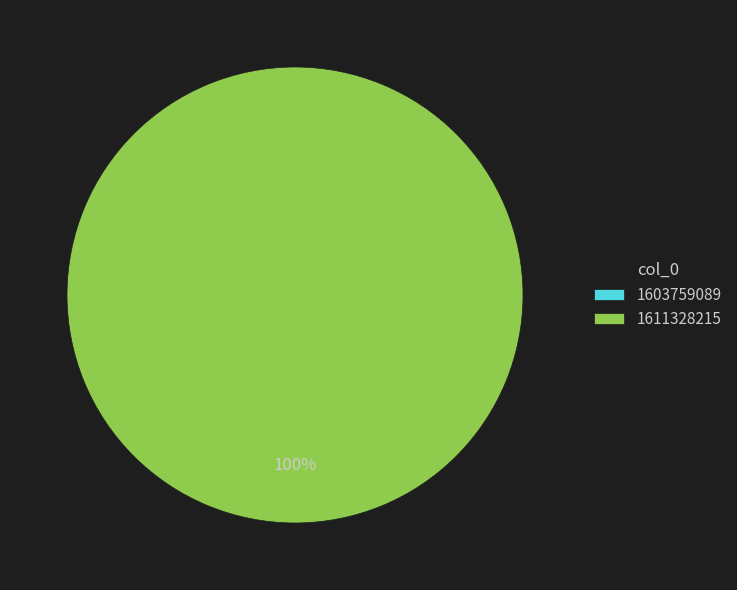

To the nearest percent, what percentage of the pie is 1611328215?

100%